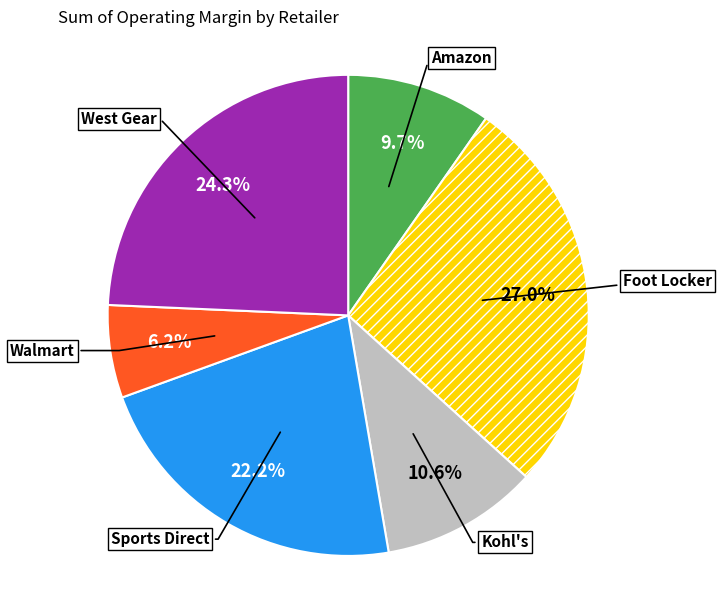

Which slice is the smallest?

Walmart